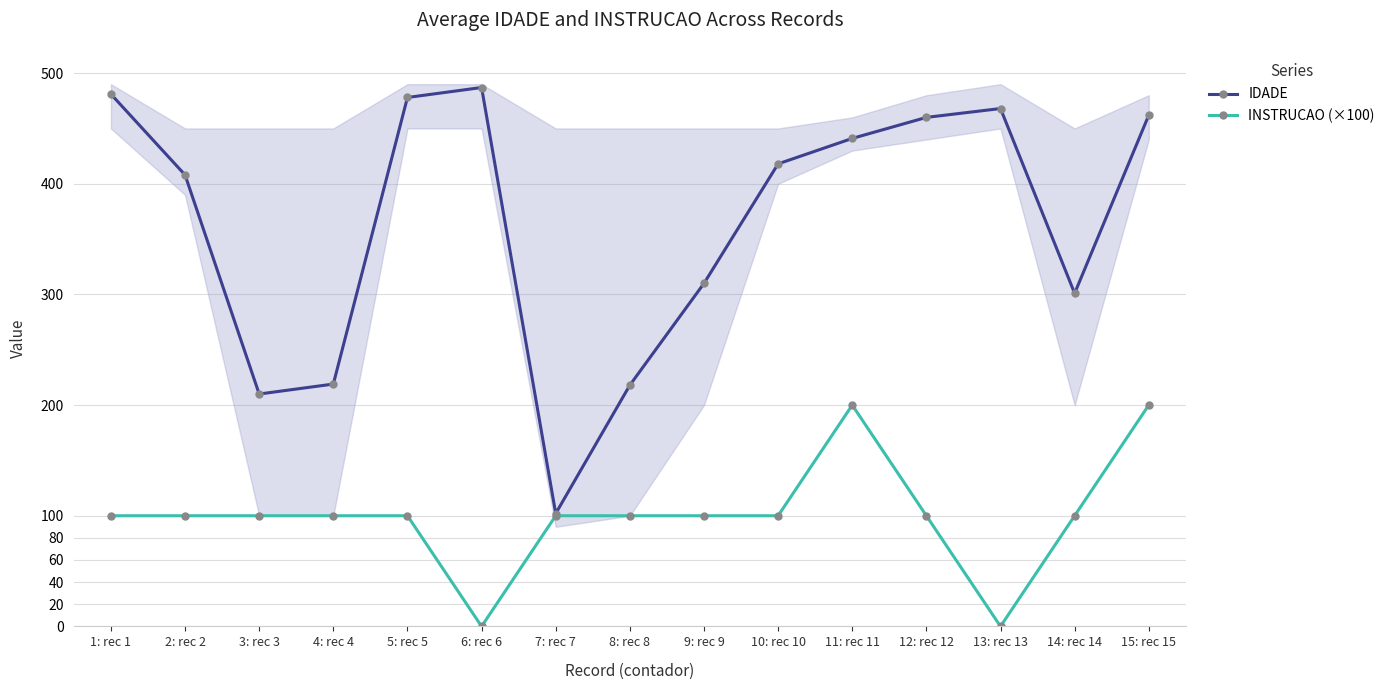

Which series changed the most between 4: rec 4 and 13: rec 13?

IDADE